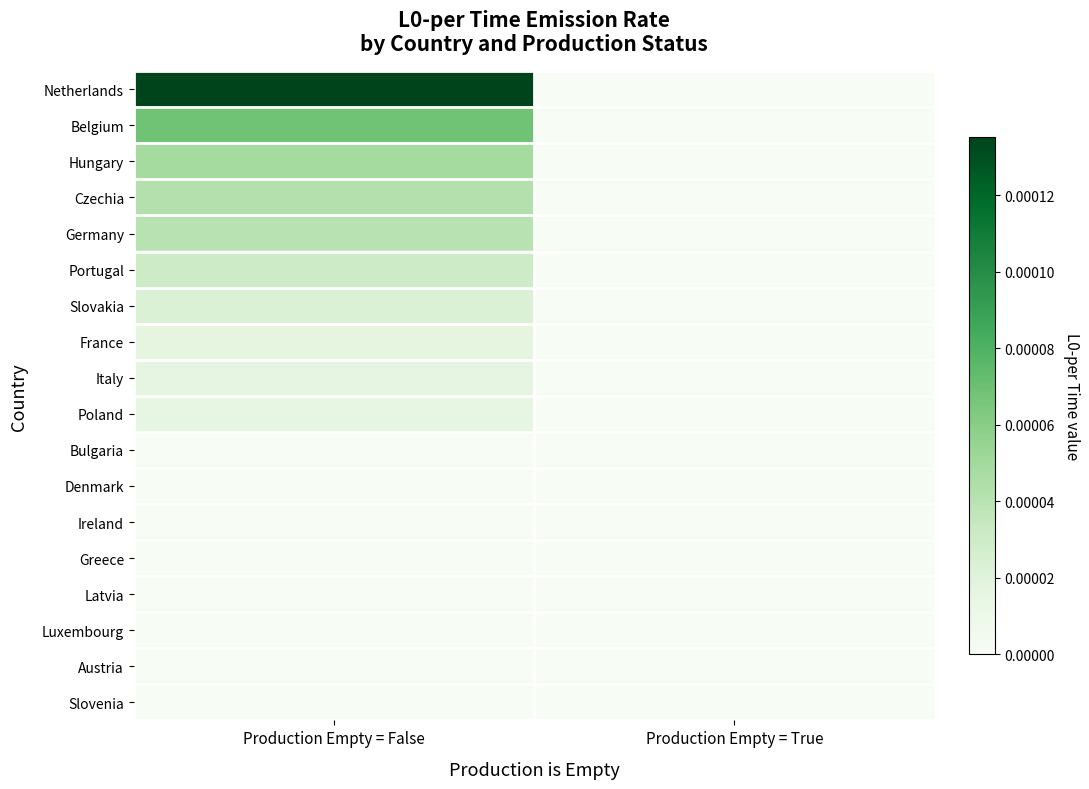

At how many categories does at least one series exceed 0?

1